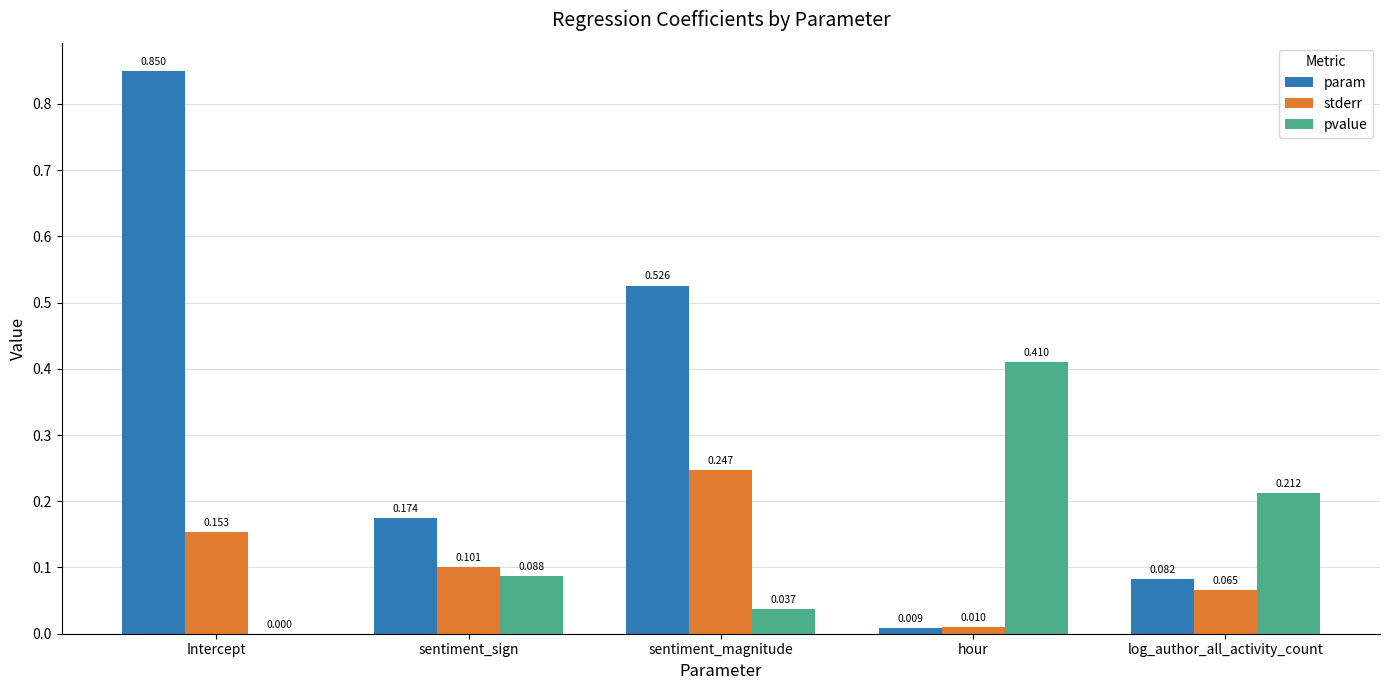

What are all the series names shown in the legend?

param, stderr, pvalue